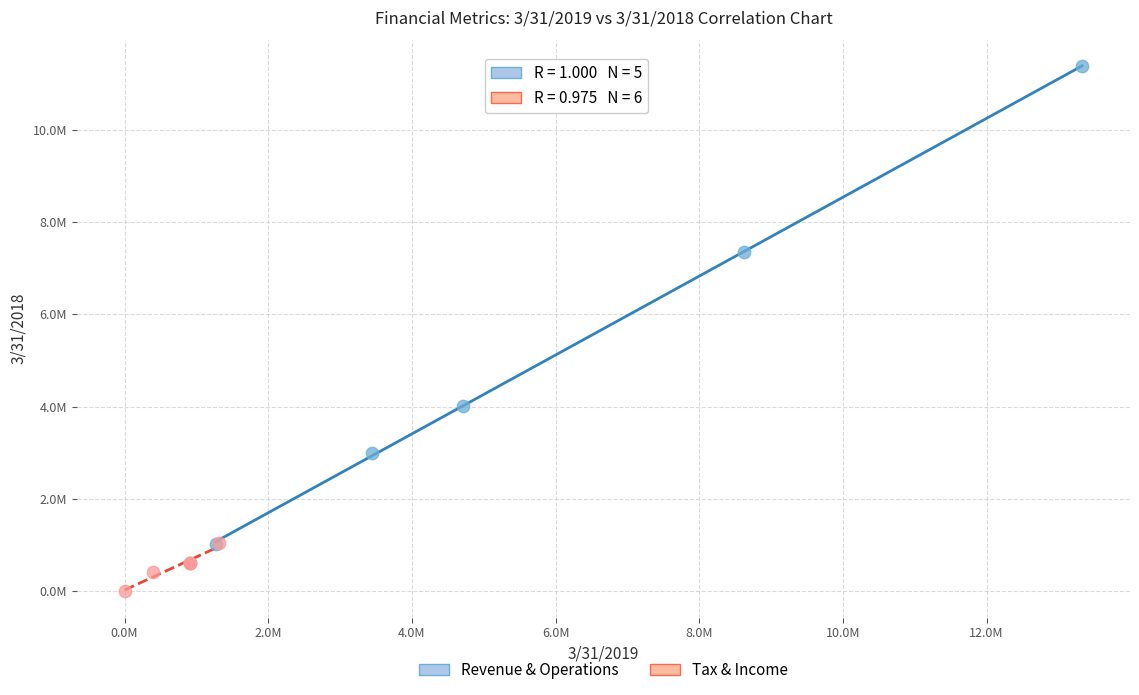

Which series has the widest spread of Y values?

Revenue & Operations